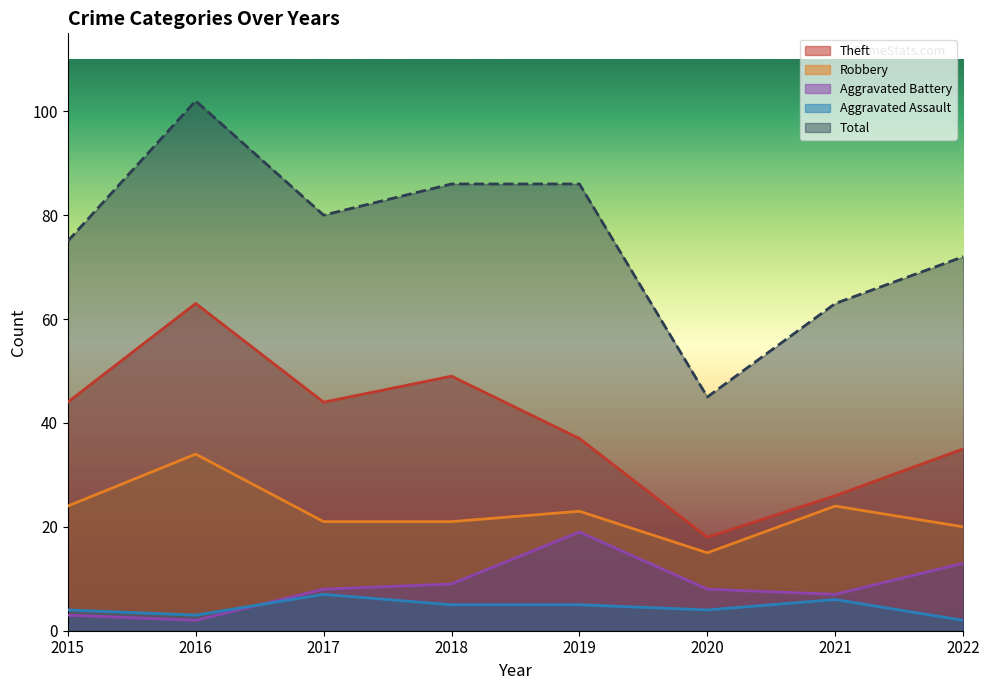

What are all the series names shown in the legend?

Theft, Robbery, Aggravated Battery, Aggravated Assault, Total